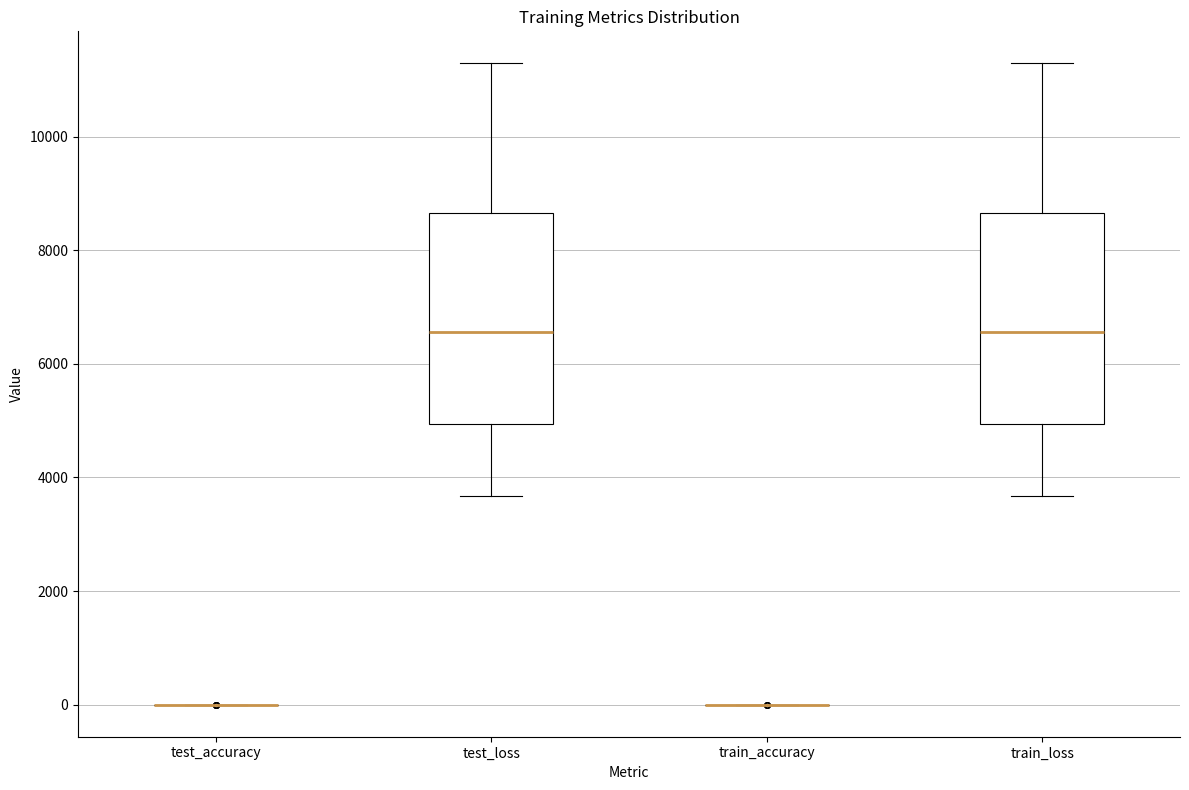

Reading left to right, transcribe this box plot: for each box, give where its median line is, the range the box spans, and where its two whiskers end, as read against the y-axis. The values are not printed on the chart, so give them approximately, as read against the axis.

test_accuracy: box collapsed to a line at 0, whiskers 0 to 0
test_loss: median 6600, box 5000 to 8600, whiskers 3600 to 11200
train_accuracy: box collapsed to a line at 0, whiskers 0 to 0
train_loss: median 6600, box 5000 to 8600, whiskers 3600 to 11200